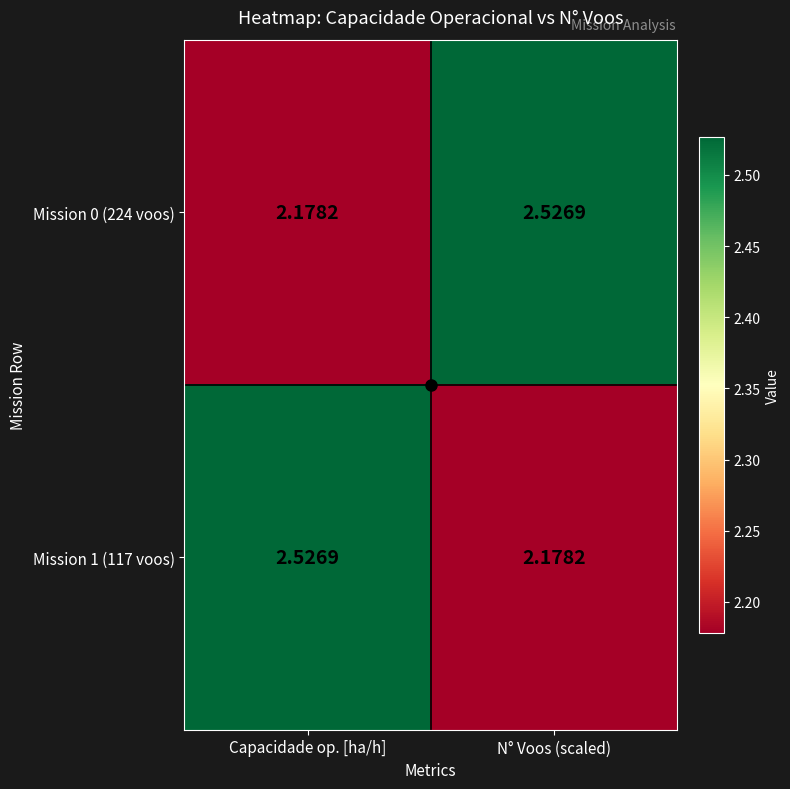

Is the value of Mission 0 (224 voos) at Capacidade op. [ha/h] greater than the value of Mission 1 (117 voos) at Capacidade op. [ha/h]?

No